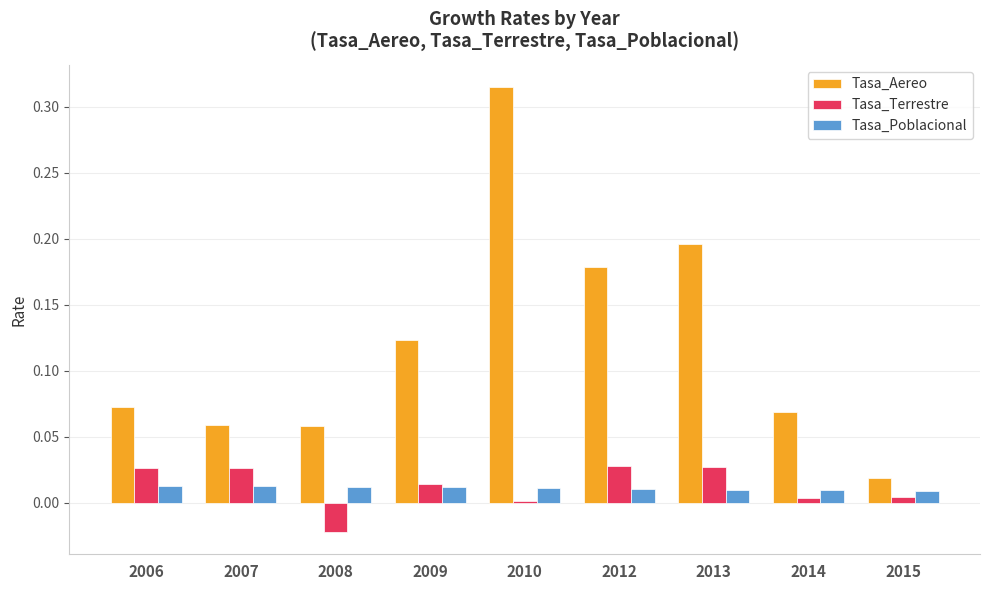

List the series in order of their peak value, lowest first.

Tasa_Poblacional, Tasa_Terrestre, Tasa_Aereo